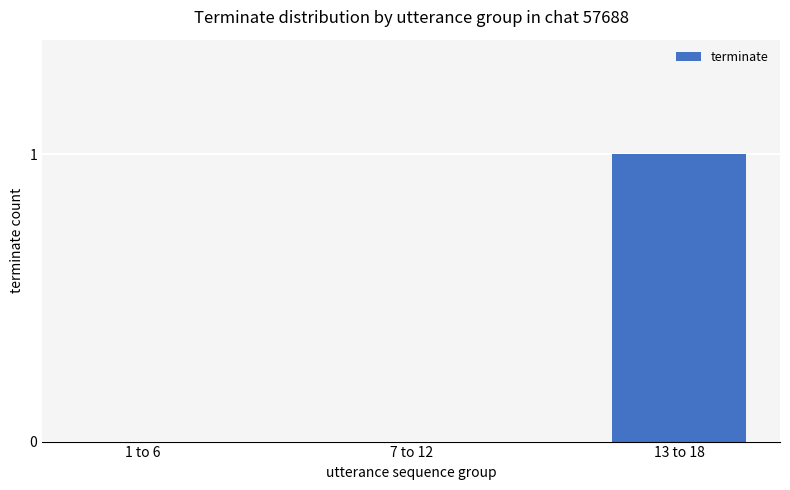

The value at 13 to 18 is 1. True or false?

True